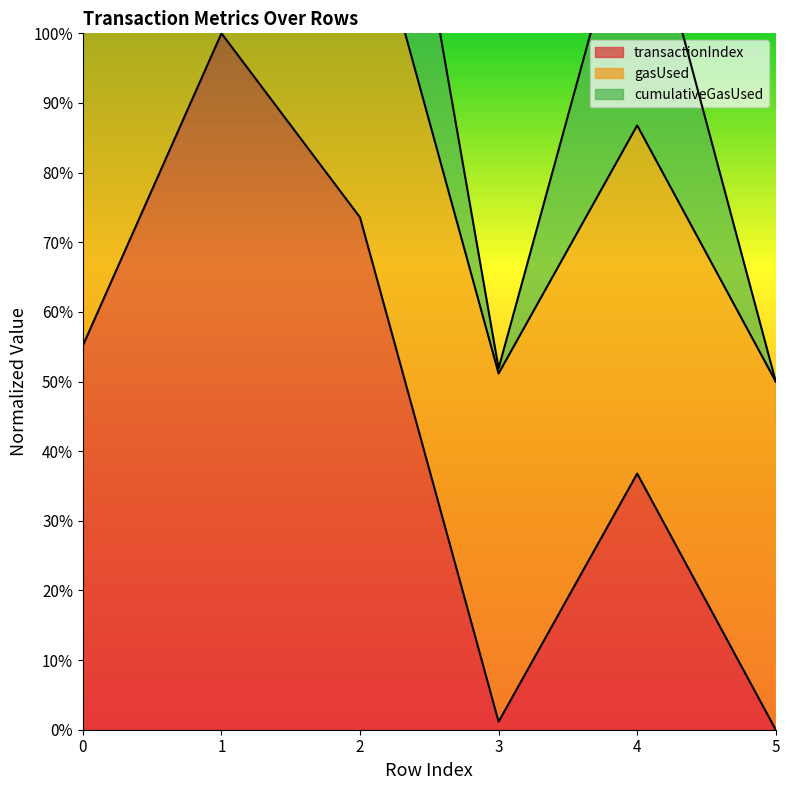

True or false: cumulativeGasUsed and transactionIndex intersect in this chart.

False